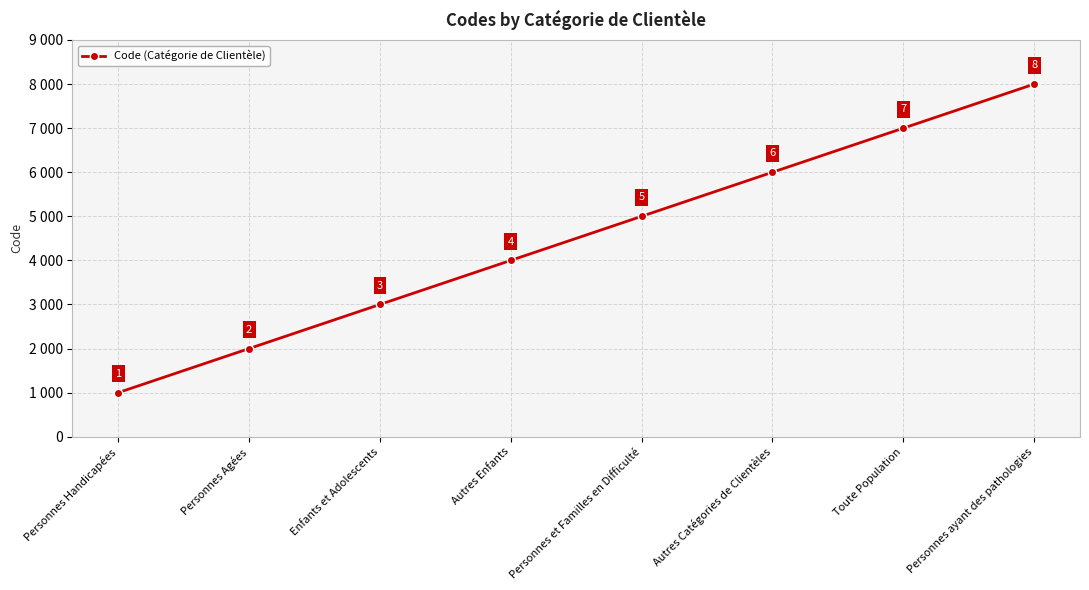

Does the chart have visible grid lines?

Yes